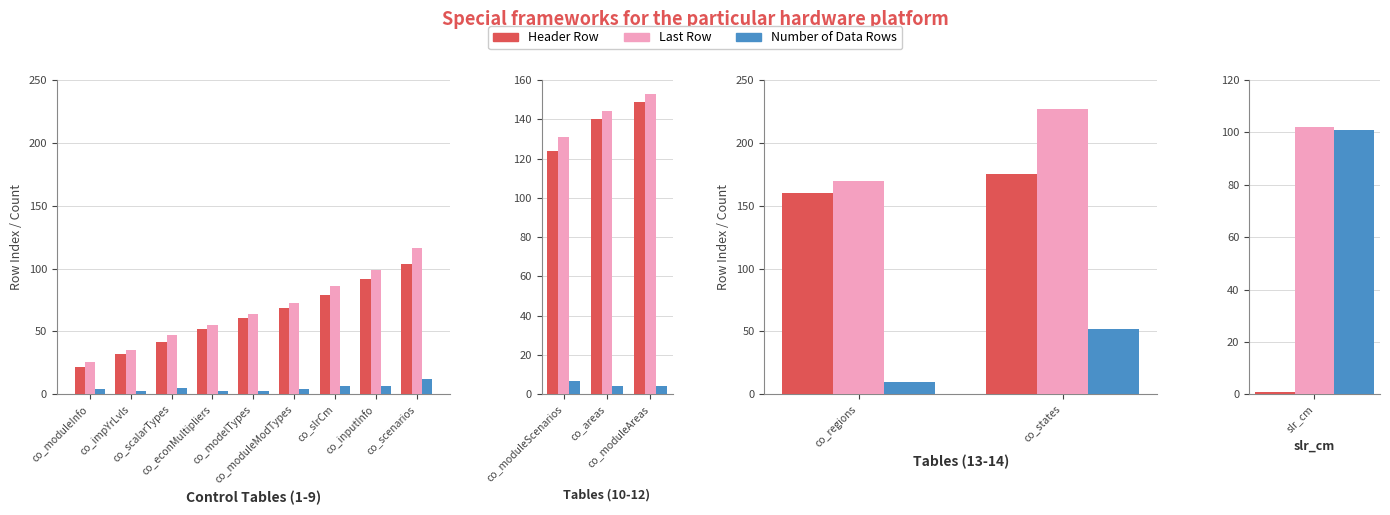

List the series in order of their overall mean, lowest first.

Number of Data Rows, Header Row, Last Row